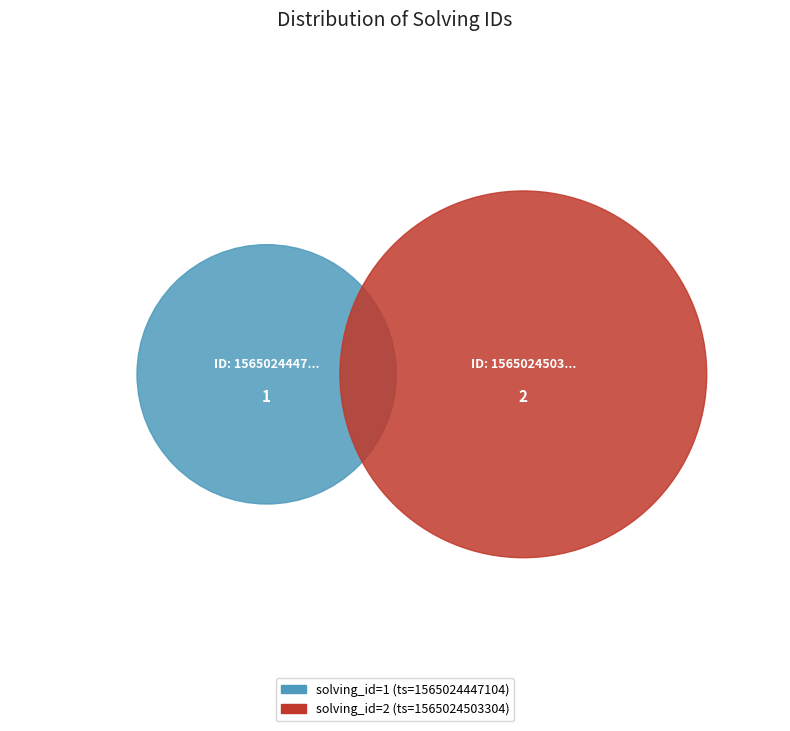

What is the change in value from 1565024447104 to 1565024503304?

+1